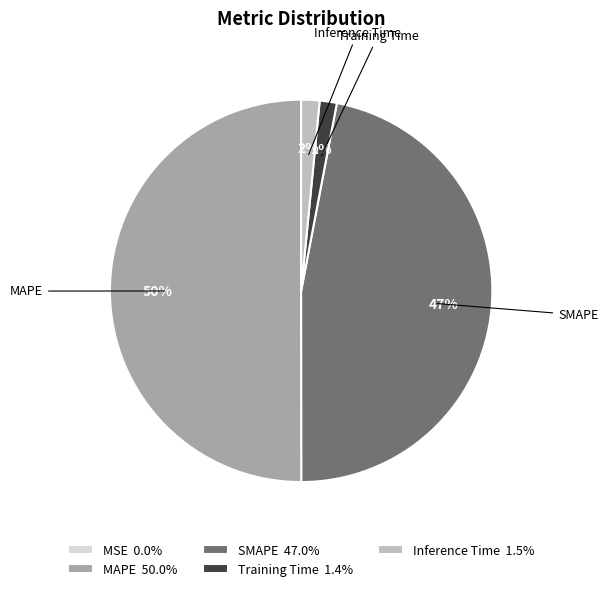

Which category has the biggest portion of the pie?

MAPE